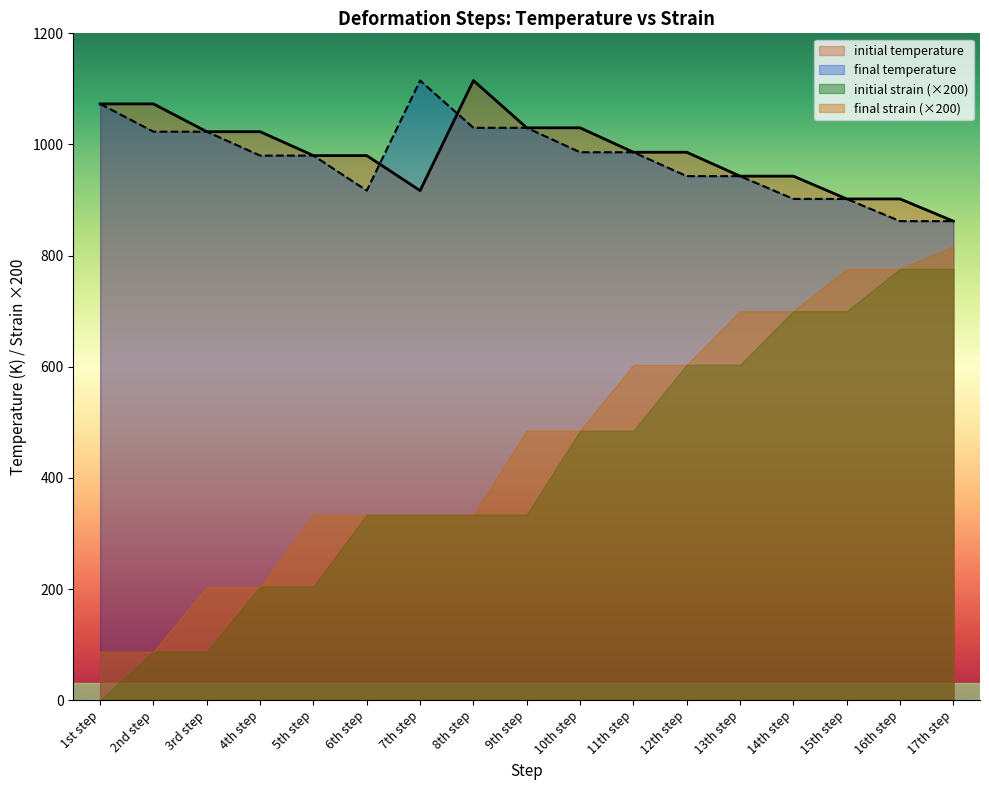

What is the approximate value of initial temperature at 17th step?

862.0